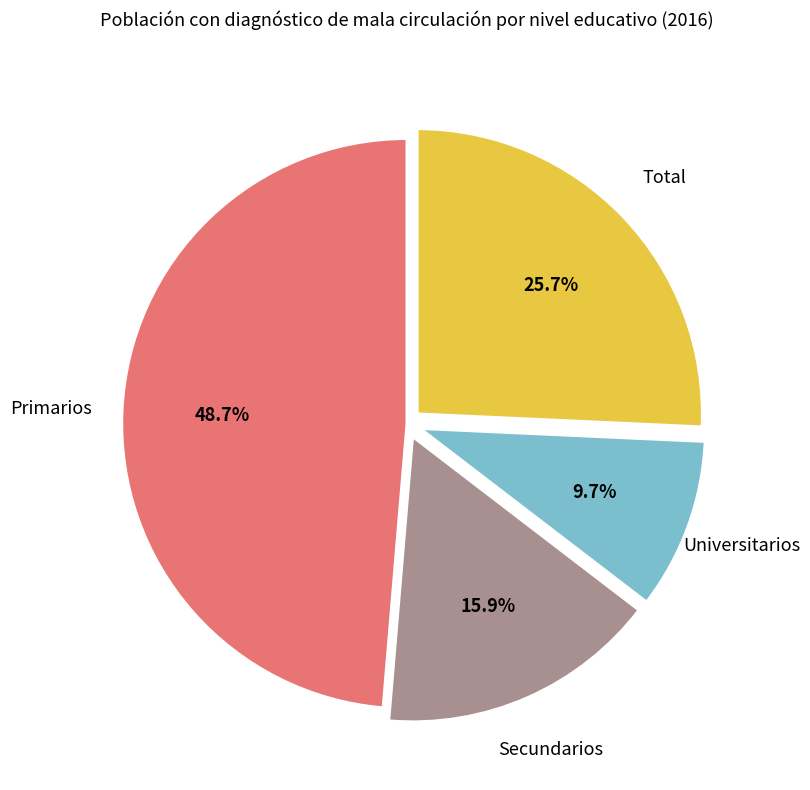

What percentage is the Primarios slice, to the nearest percent?

49%